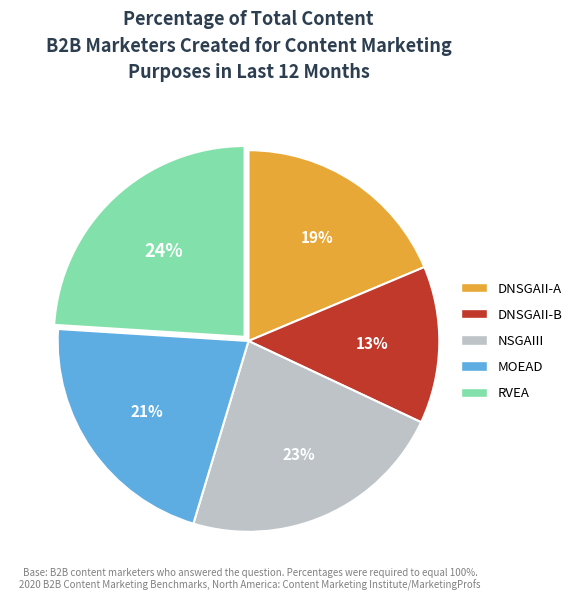

To the nearest percent, what is the combined percentage of NSGAIII and RVEA?

47%